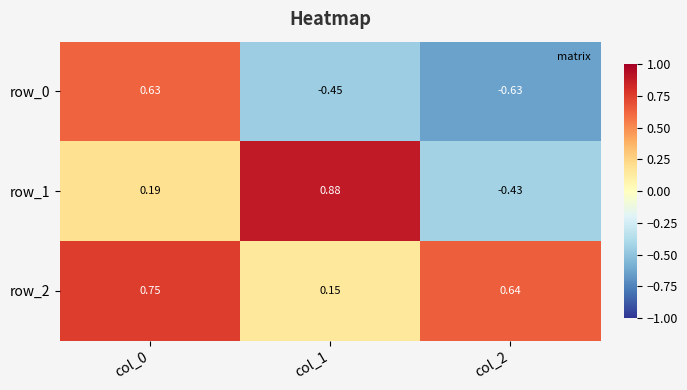

At which label does row_0 reach its peak?

col_0